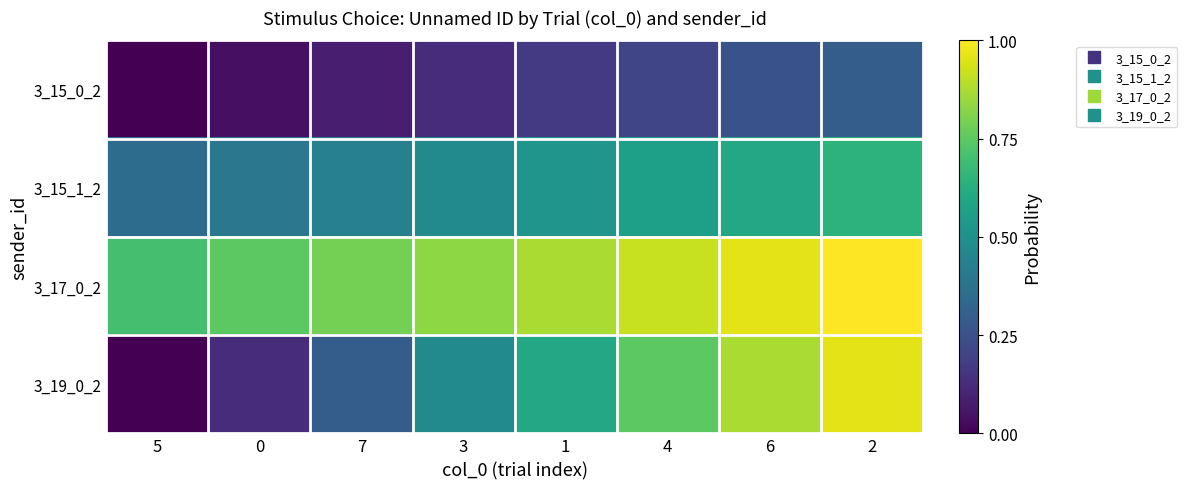

Between 3 and 6, which series saw the biggest shift?

3_19_0_2